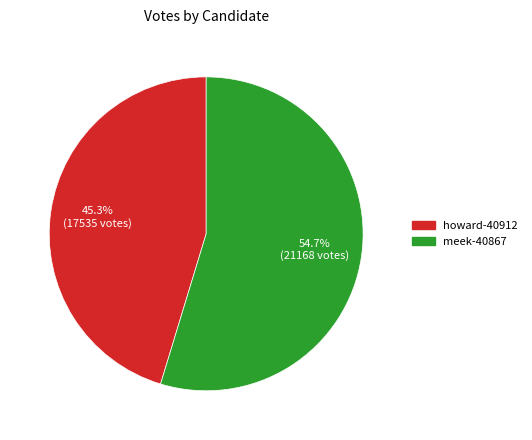

The meek-40867 slice represents 68% of the pie. True or false?

False